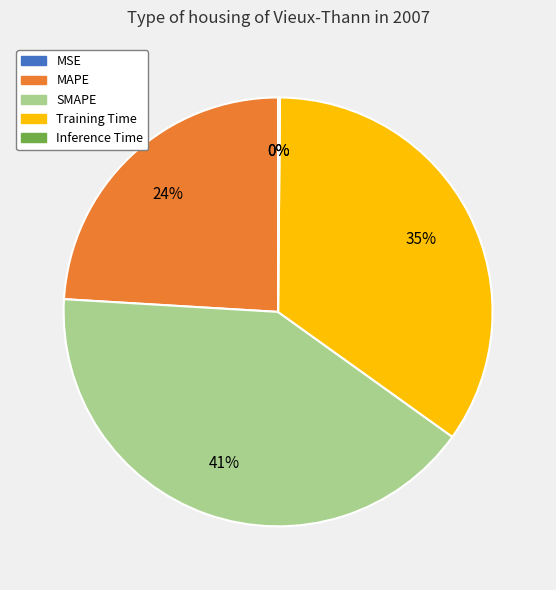

What is the largest slice in the pie chart?

SMAPE